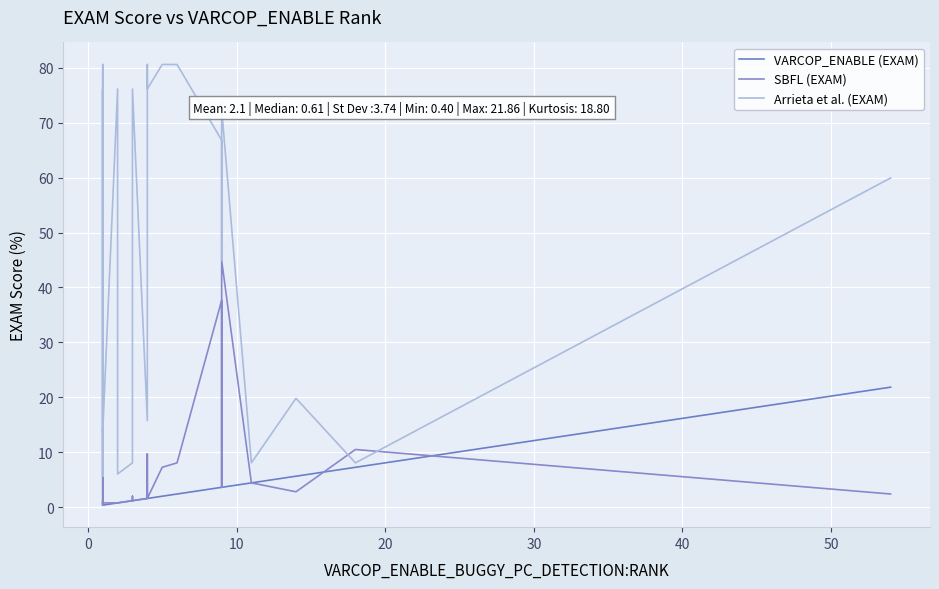

How many interior local peaks does the SBFL (EXAM) series have?

8